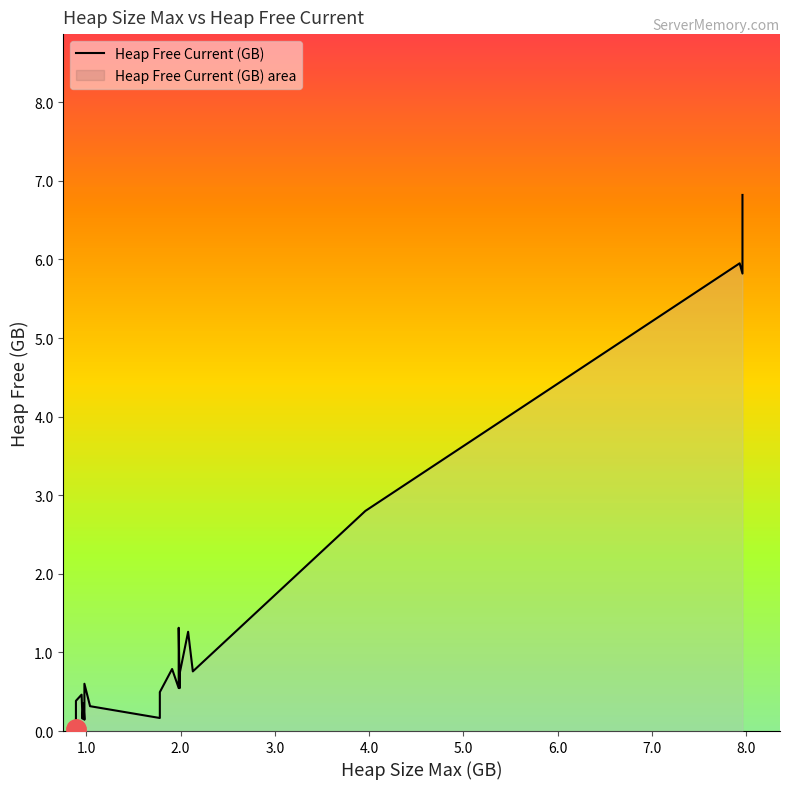

What is the difference between the second highest and minimum values?

5.9